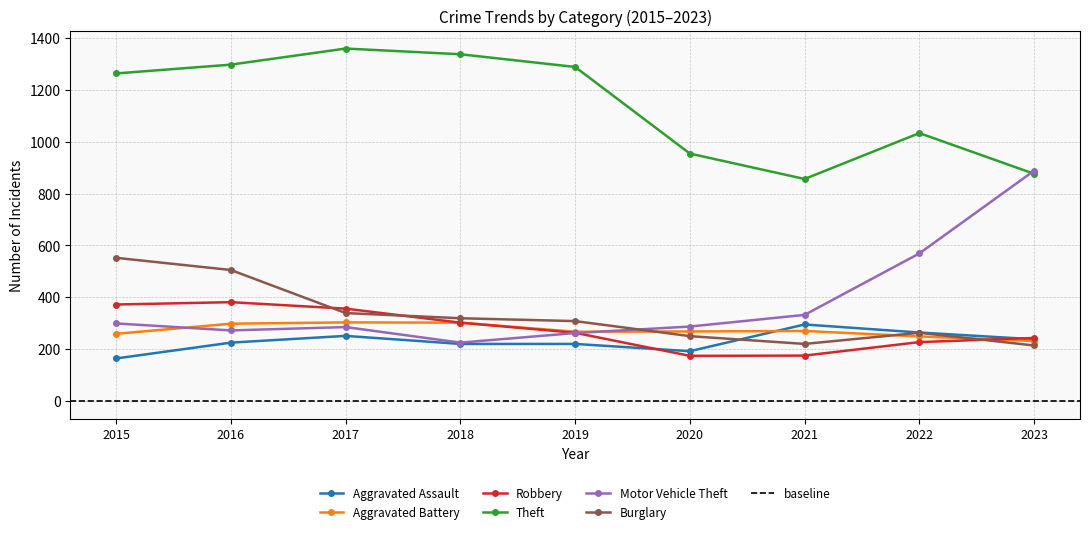

What is the difference between the second highest and second lowest values in the Aggravated Assault series?

72